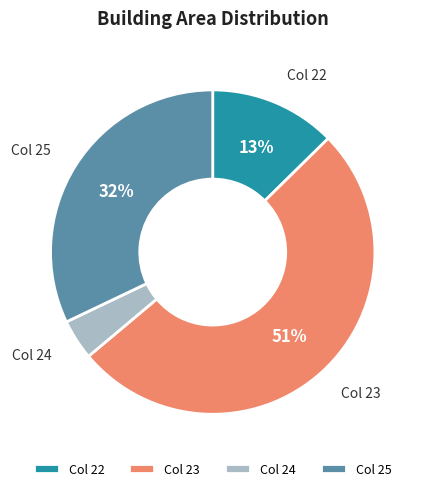

Do Col 25 and Col 23 together represent more than half of the pie?

Yes